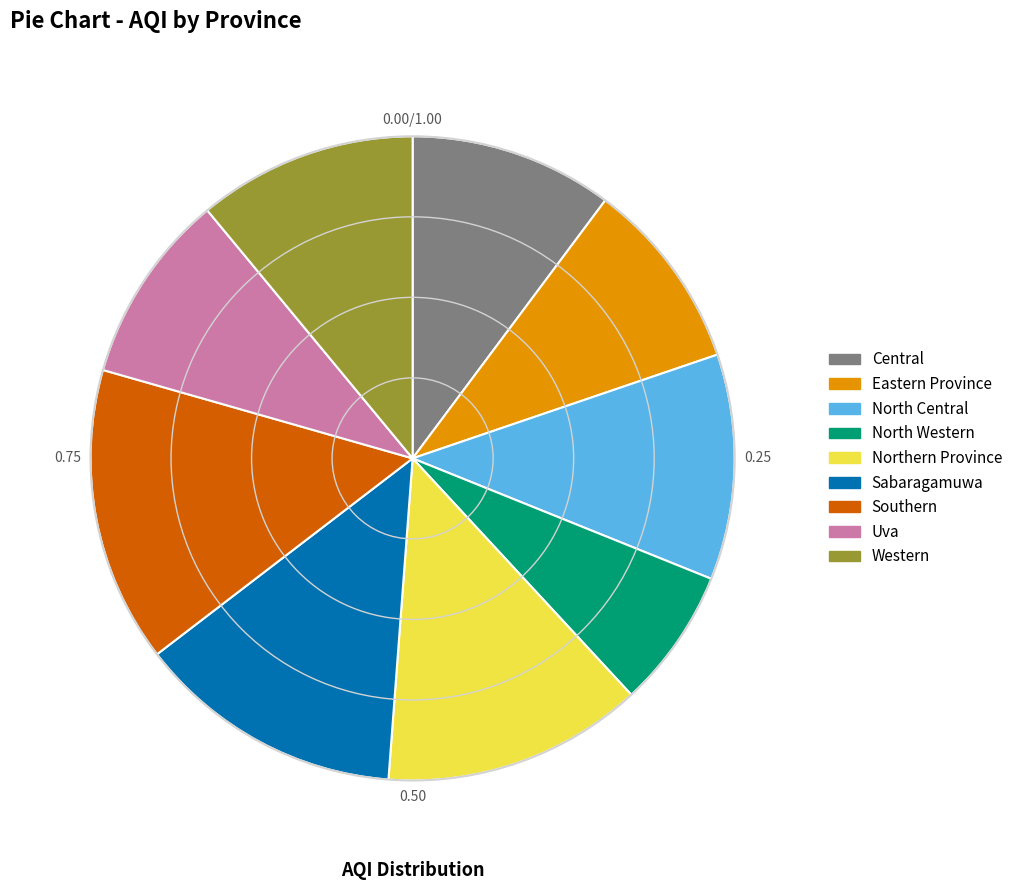

How many segments does this pie chart have?

9